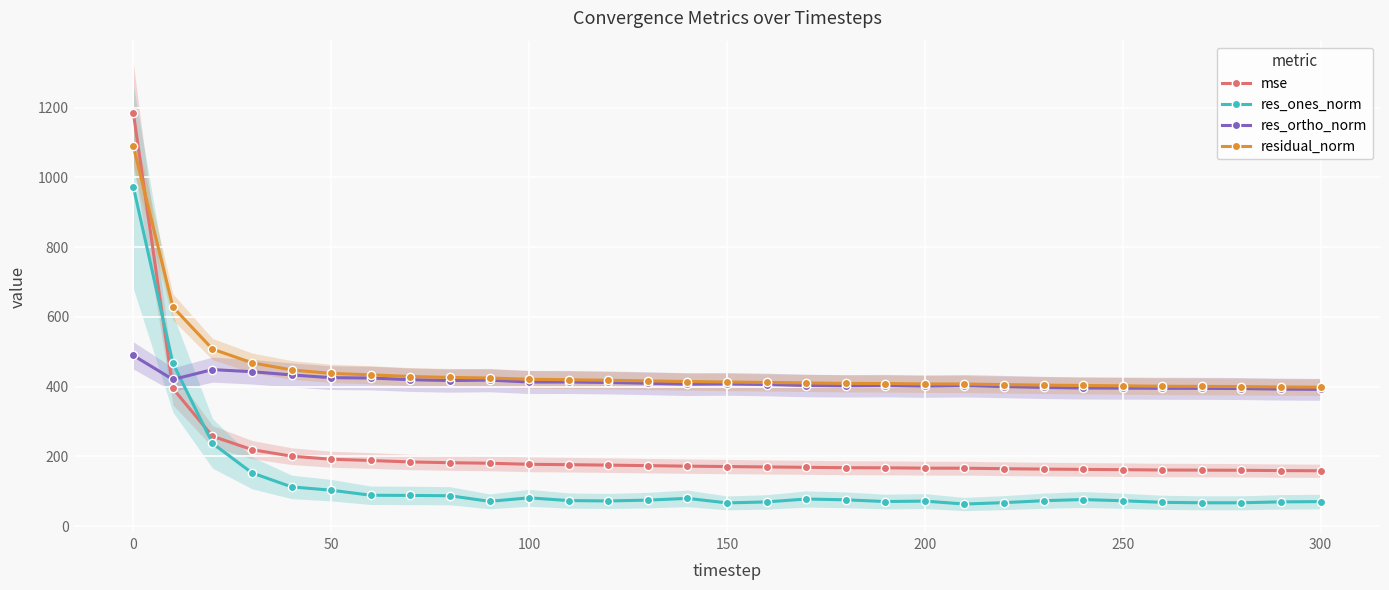

Reading left to right, what are all the values shown in this chart?

mse: 1185.4	394.5	257.5	219.1	200.4	191.6	188.0	183.8	181.7	180.2	177.1	176.0	174.7	173.2	171.8	170.6	169.5	168.4	167.3	167.0	166.1	165.9	164.5	163.3	162.5	161.7	160.7	160.4	159.9	159.0	158.6
res_ones_norm: 972.7	466.7	237.2	152.4	112.3	102.9	88.3	87.9	86.9	70.9	81.0	73.1	72.0	74.4	79.4	66.4	69.2	77.6	75.3	70.3	71.6	63.2	67.2	72.7	76.1	72.5	68.0	66.8	66.8	69.4	70.1
res_ortho_norm: 489.2	420.3	448.6	442.6	433.3	425.5	424.5	419.7	417.3	418.6	413.0	413.1	411.7	409.5	406.8	407.7	405.9	403.0	402.1	402.6	401.2	402.4	400.0	397.5	395.9	395.5	395.0	394.9	394.3	392.7	392.0
residual_norm: 1088.8	628.1	507.5	468.1	447.6	437.7	433.6	428.8	426.2	424.5	420.8	419.6	418.0	416.2	414.5	413.1	411.7	410.4	409.1	408.7	407.5	407.3	405.6	404.1	403.1	402.1	400.9	400.5	399.9	398.8	398.2